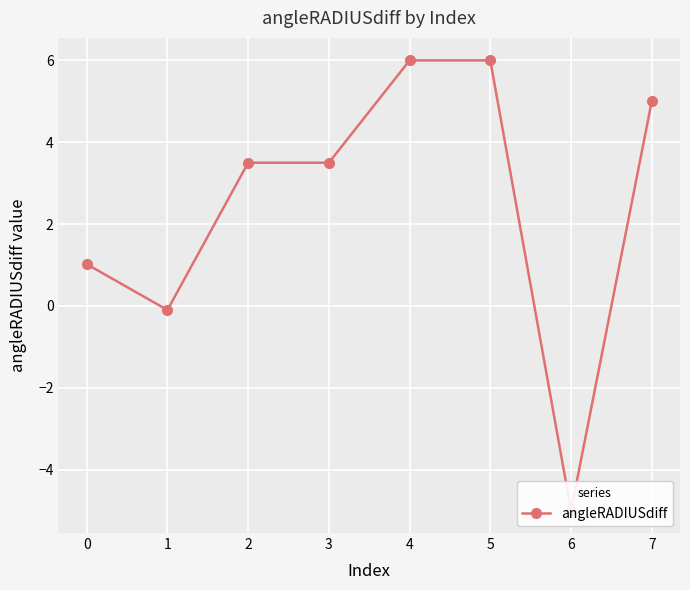

The chart shows a value of 3.5 at 3. True or false?

True